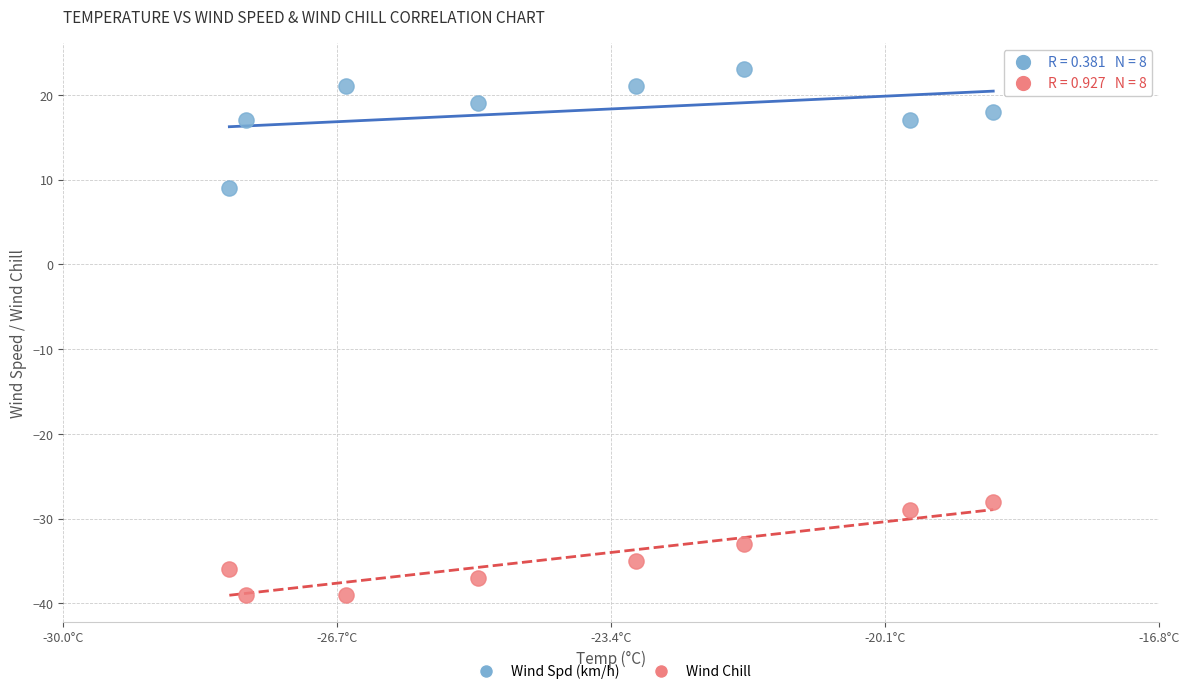

Which series reaches the maximum Y coordinate?

Wind Spd (km/h)